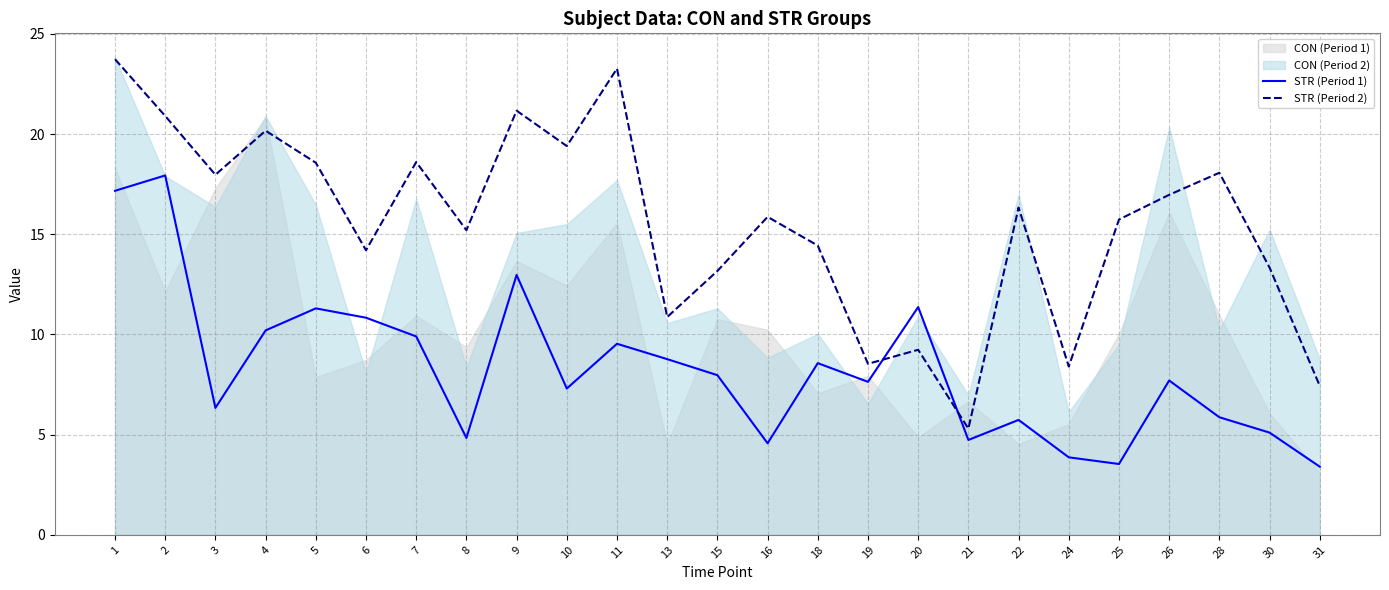

The STR (Period 1) series shows 11.6 at 26. True or false?

False